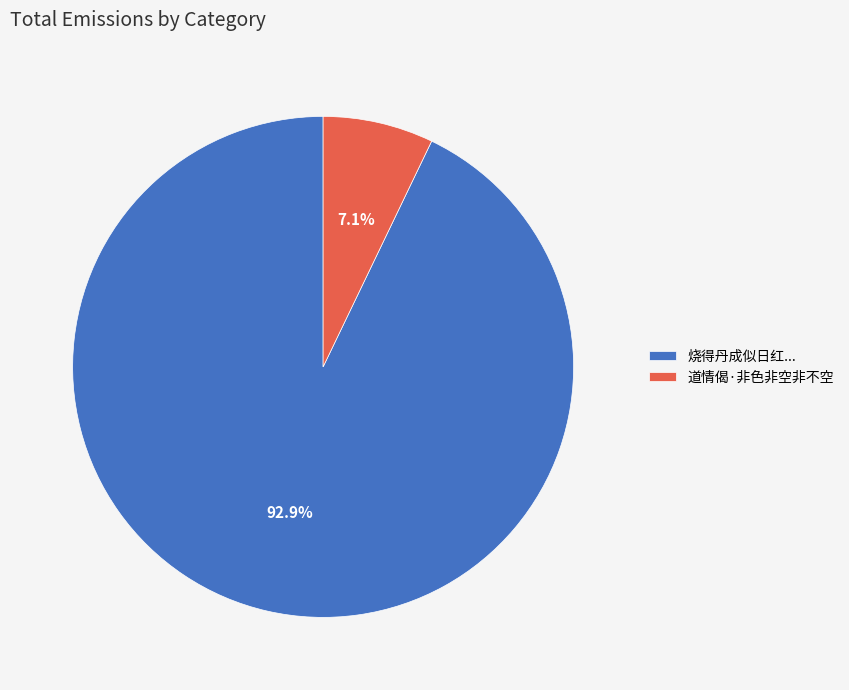

Which has a higher value, 道情偈·非色非空非不空 or 烧得丹成似日红...?

烧得丹成似日红...